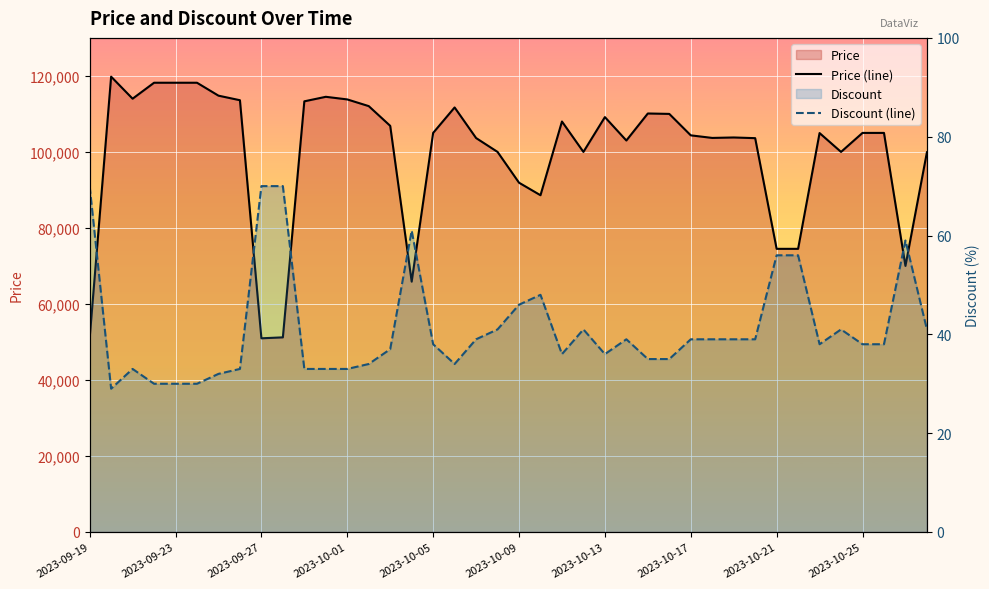

How many lines are shown in the chart?

2